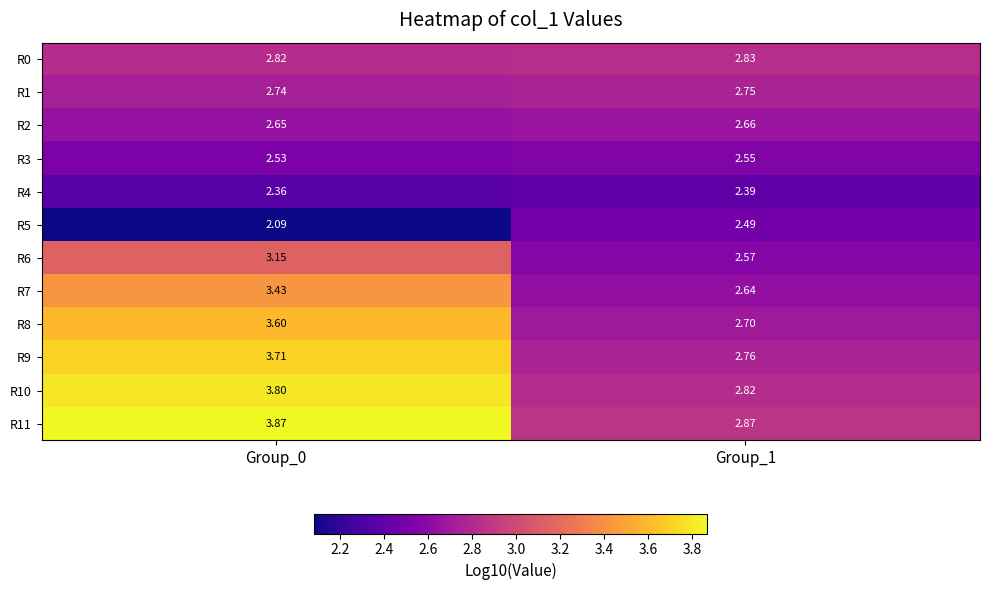

How many series are shown in this chart?

12